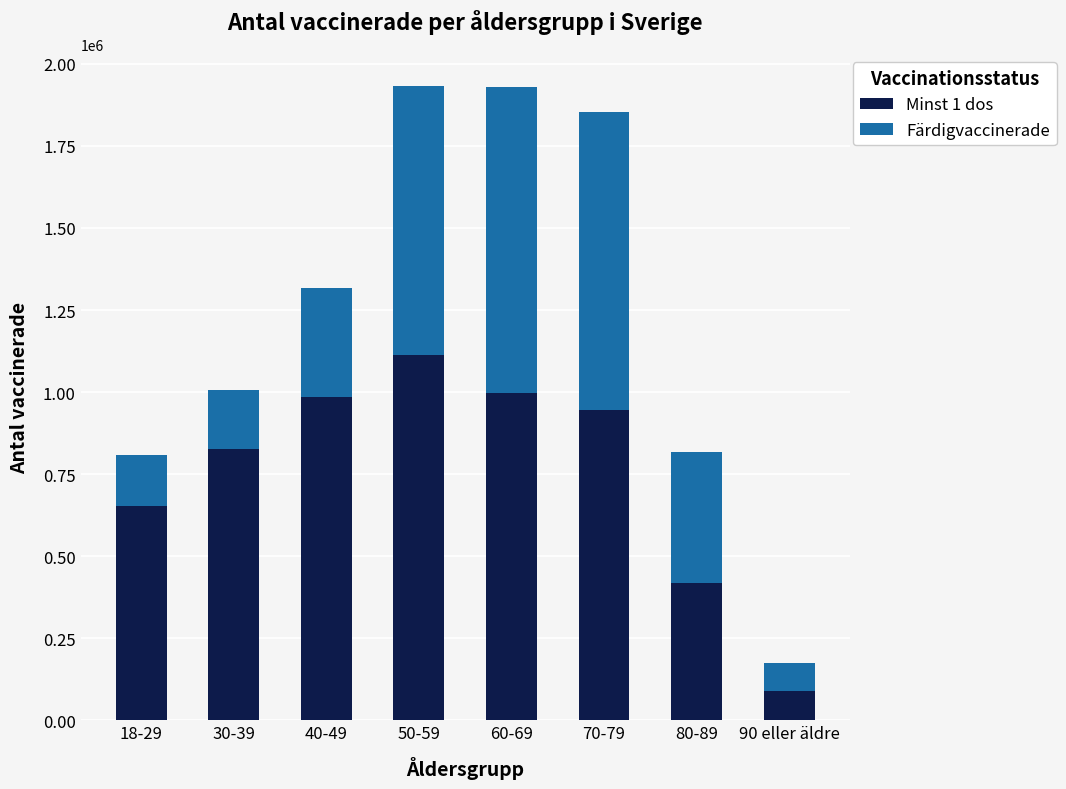

Reading right to left, transcribe the values for Minst 1 dos.

90 eller äldre=90425	80-89=417005	70-79=945374	60-69=997024	50-59=1111676	40-49=984416	30-39=825596	18-29=653979